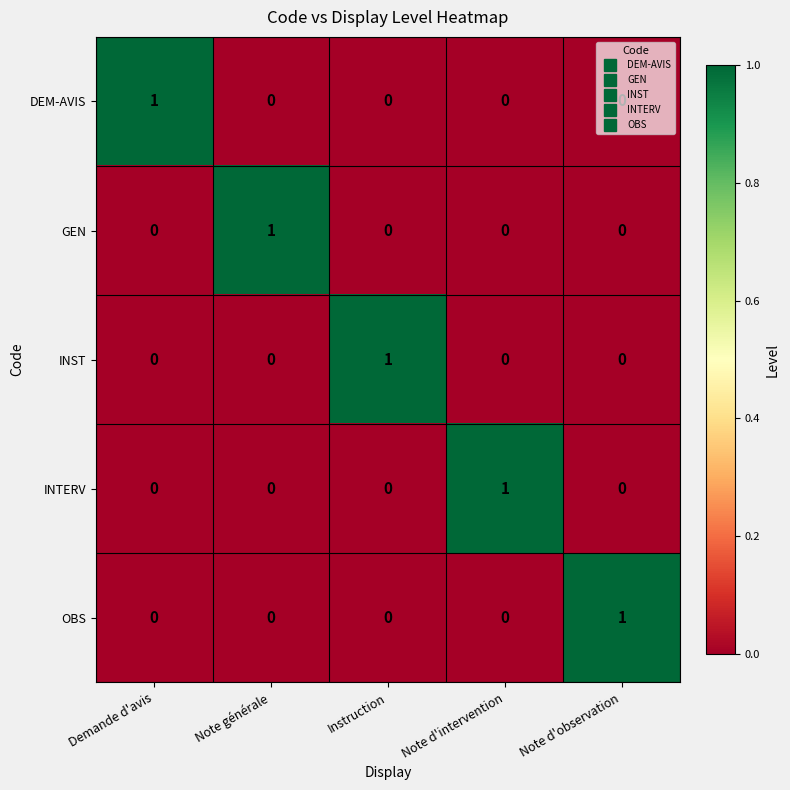

Count the INST values in the range 0 to 1.

5